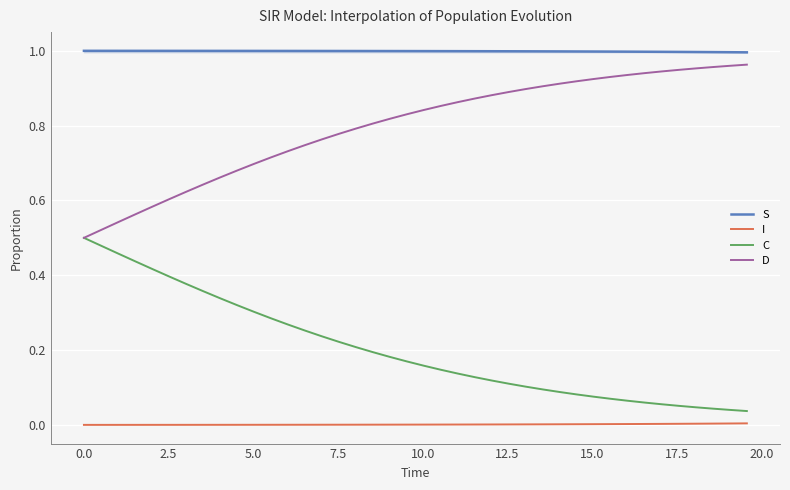

List the series in order of their overall mean, lowest first.

I, C, D, S